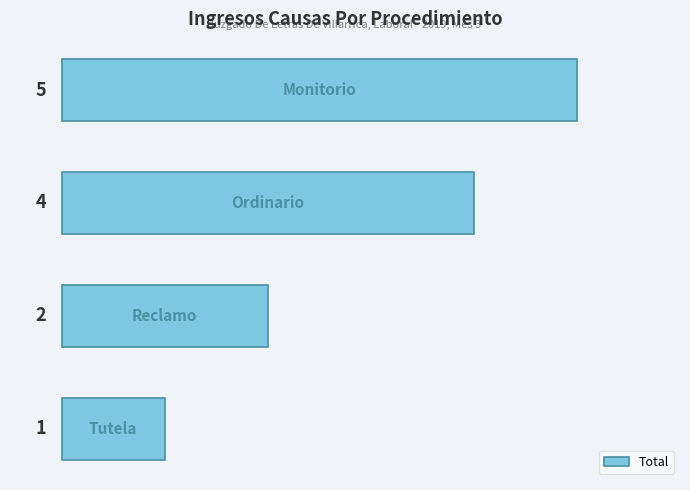

How many values are between 2 and 5?

3